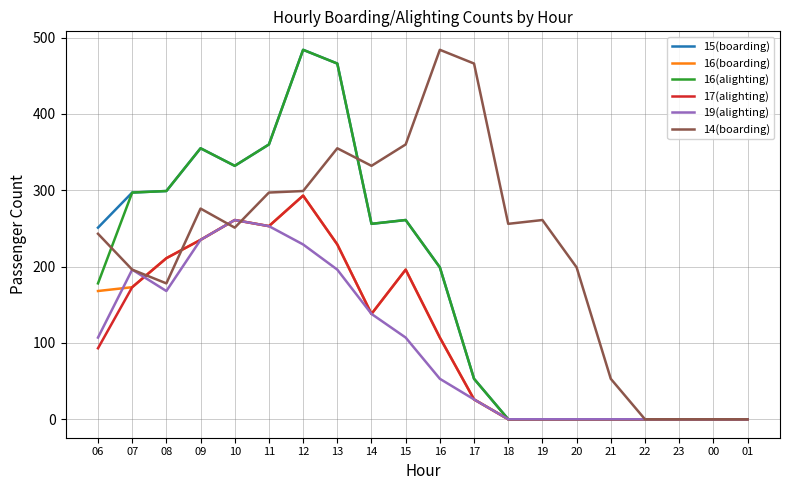

Read the 19(alighting) value at 12, to the nearest 5.

230